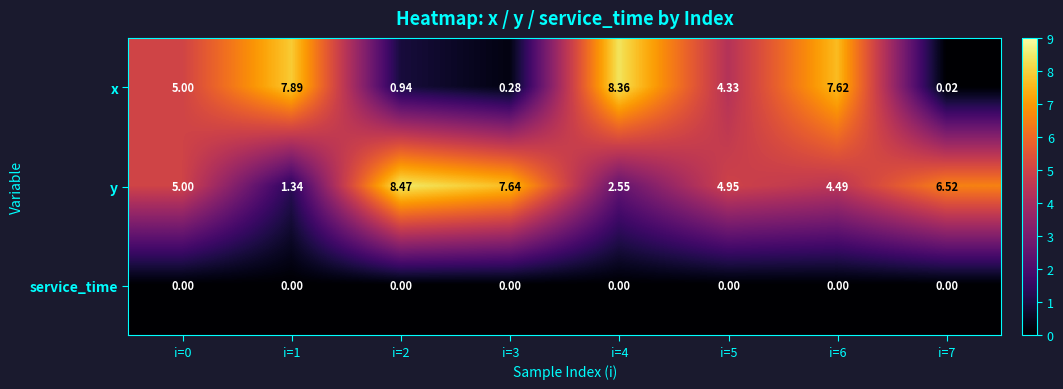

Rank the series at i=7 from highest to lowest value.

y, x, service_time